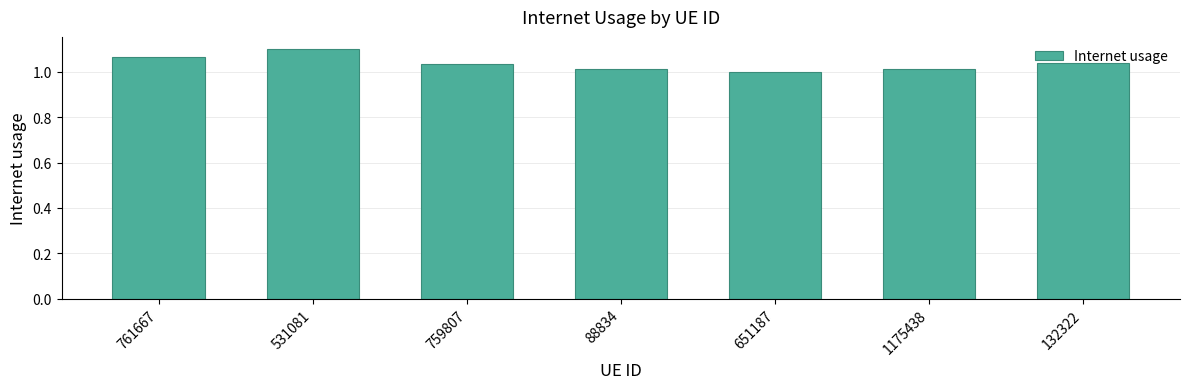

Which has a higher value, 1175438 or 531081?

531081